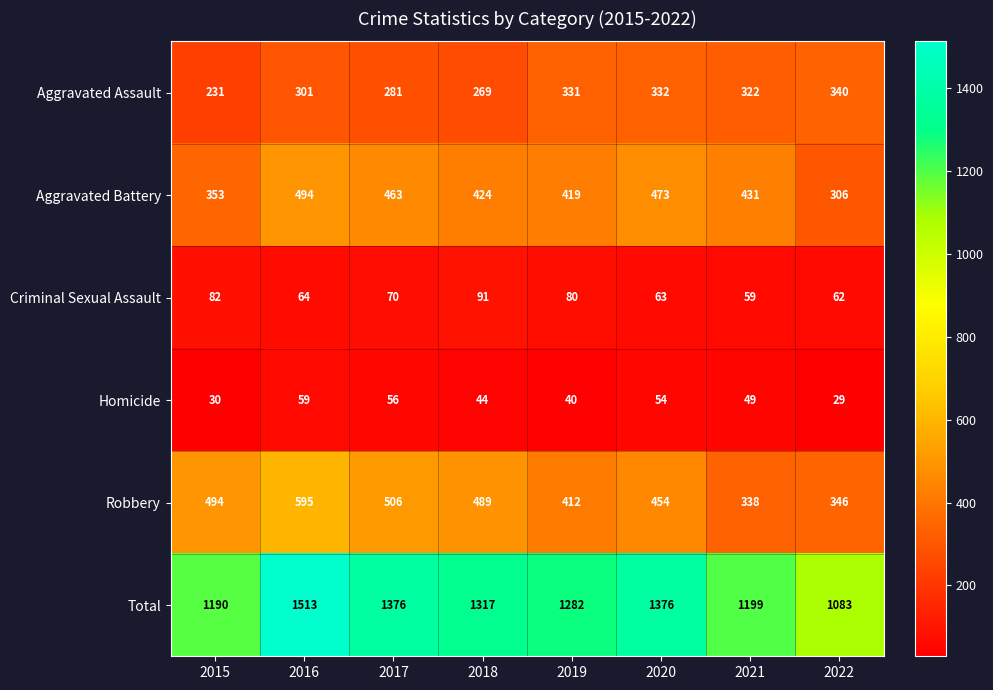

What is the sum of the Aggravated Battery values at 2018 and 2016?

918